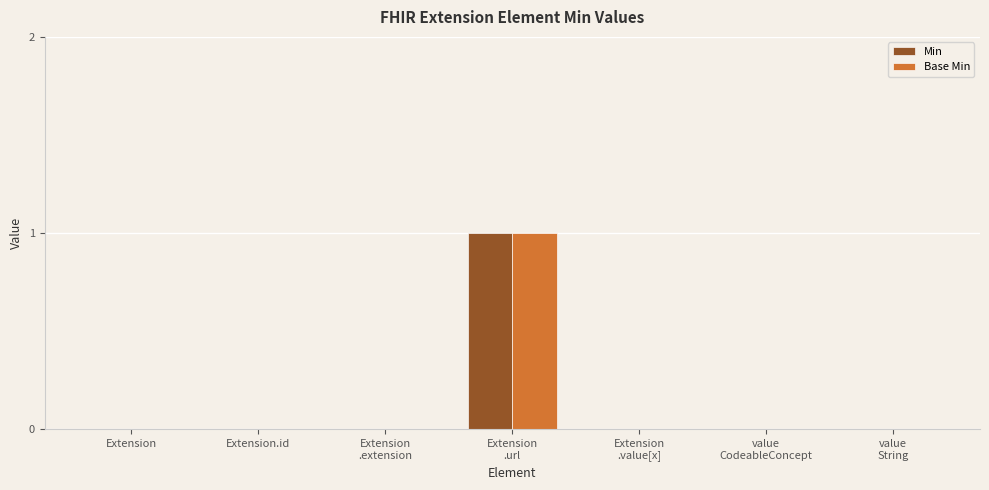

True or false: Base Min has a value of 1 at Extension.

False